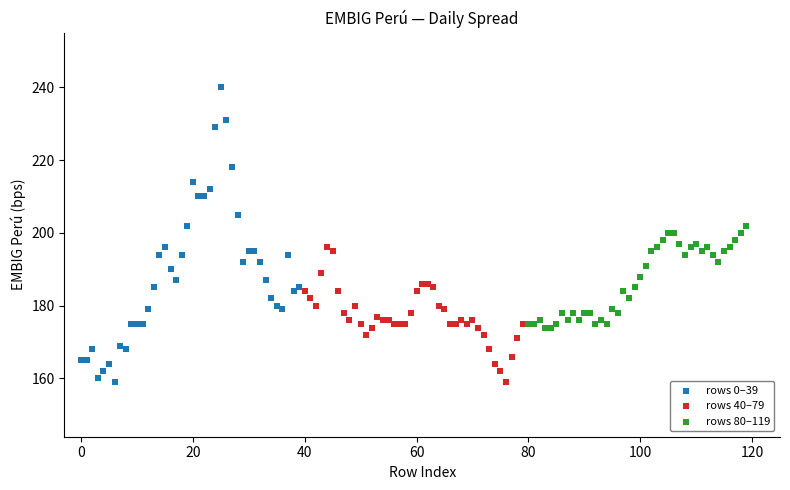

What are all the series names shown in the legend?

rows 0–39, rows 40–79, rows 80–119